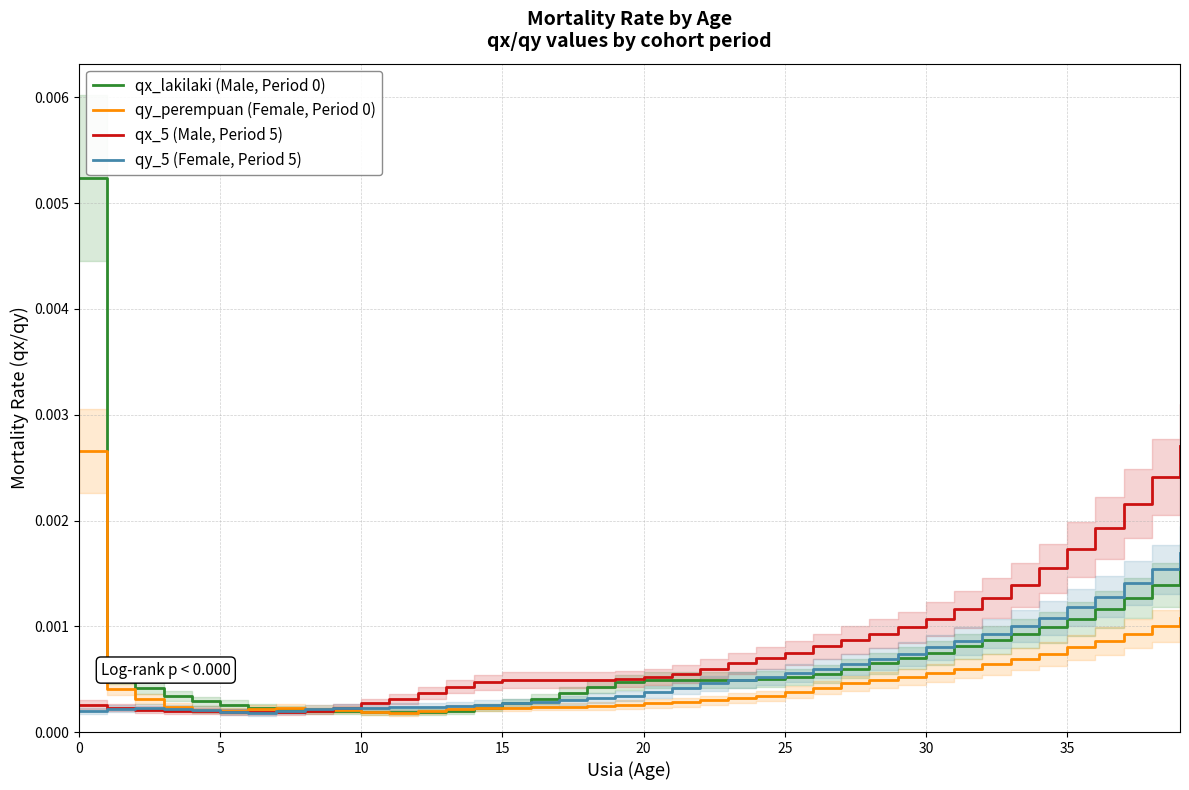

At which category does the chart reach its minimum across all series?

11